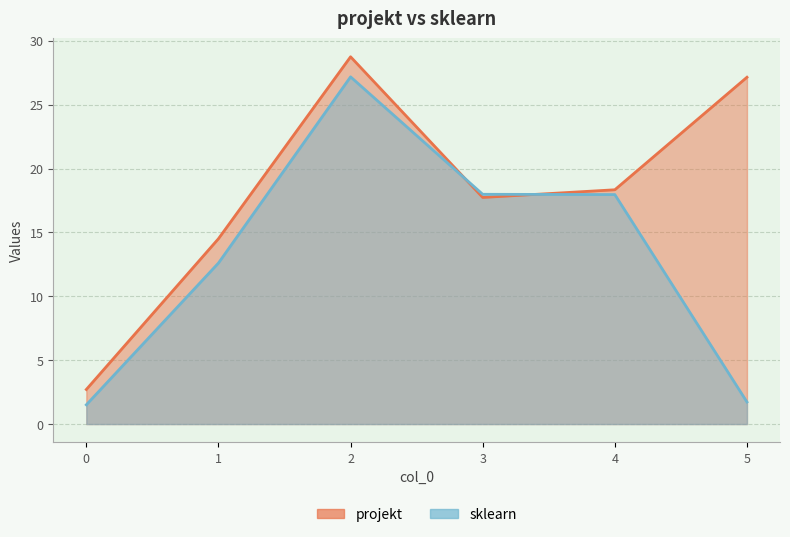

What is the difference between the sklearn values at 1 and 2?

14.6